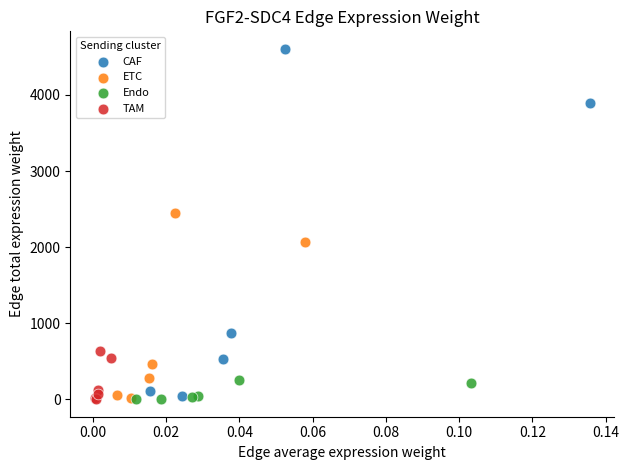

What are all the series names shown in the legend?

CAF, ETC, Endo, TAM